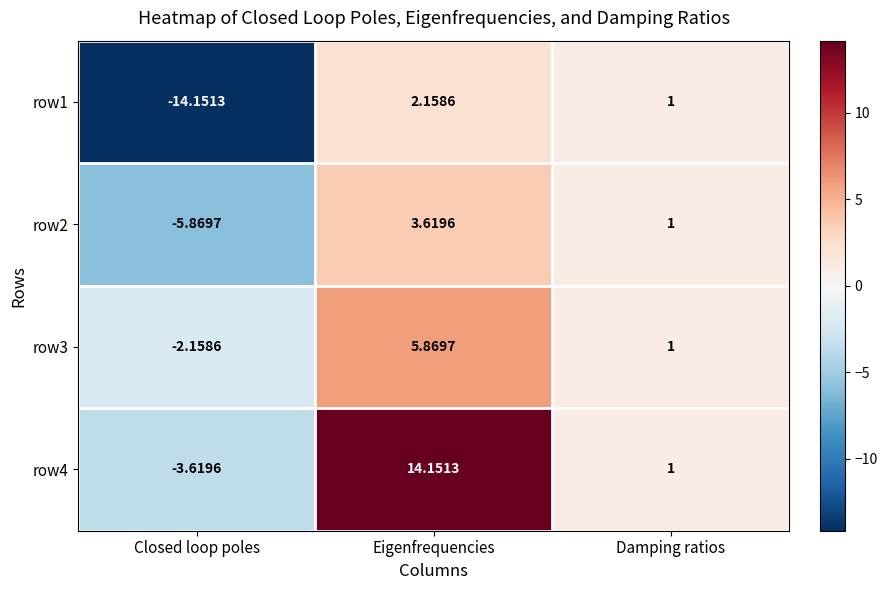

How many negative values does the row4 series have?

1